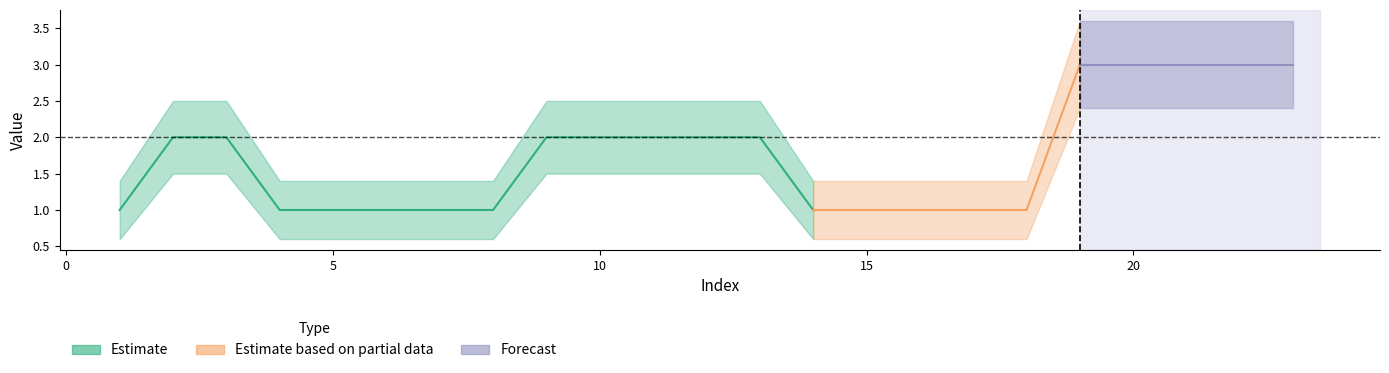

True or false: Estimate_upper and Estimate intersect in this chart.

False